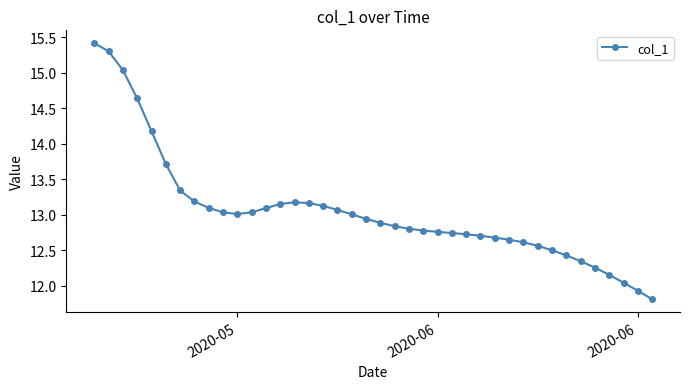

What is the sum of all values?

522.0